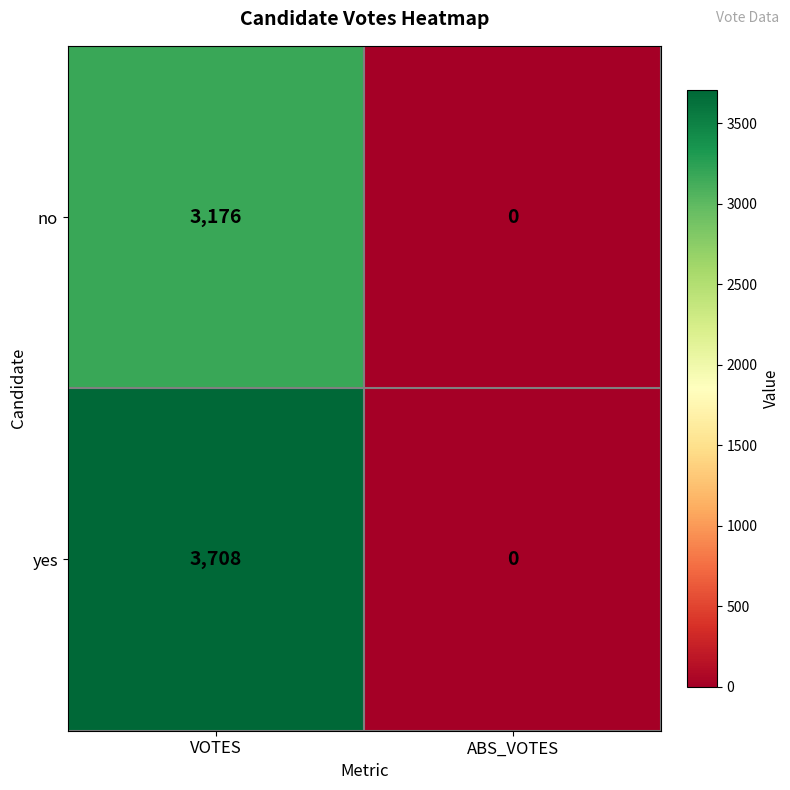

Reading left to right, list all the values displayed in this chart.

no: 3176	0
yes: 3708	0